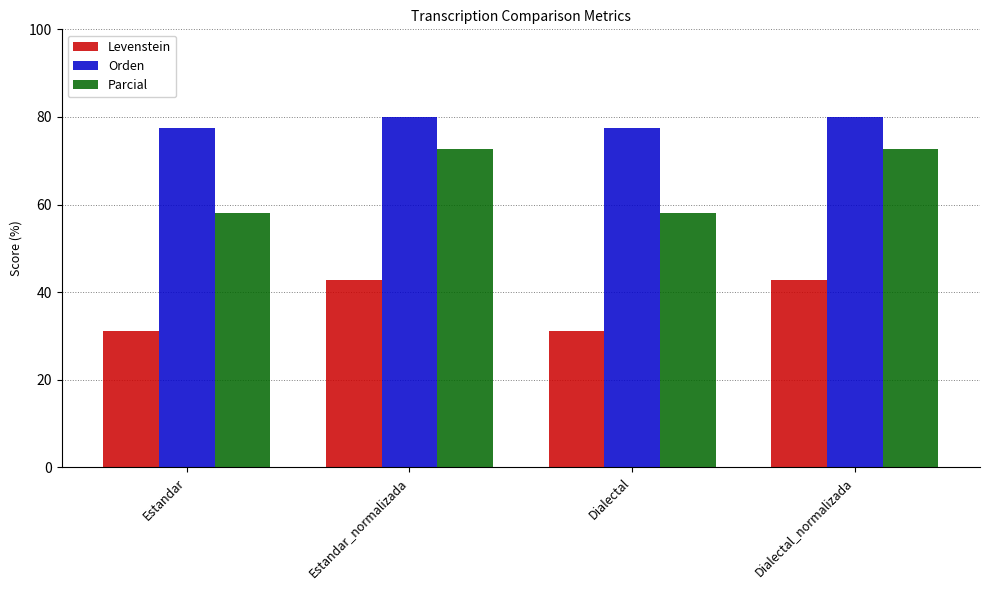

What is the label of the 3rd bar from the left?

Dialectal